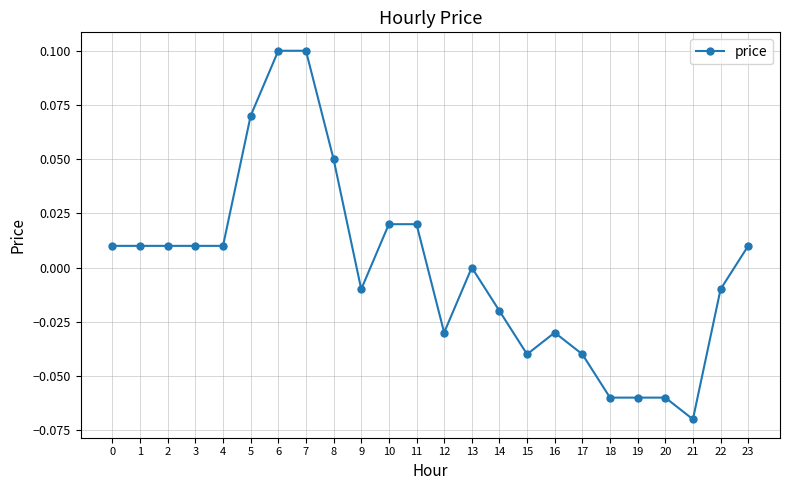

Which has a higher value, 15 or 16?

16